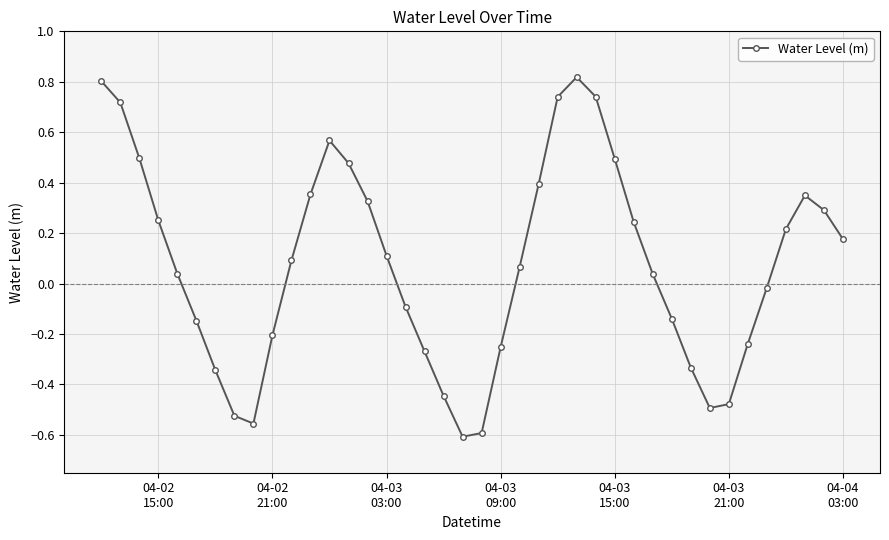

What is the sum of all values?

3.1